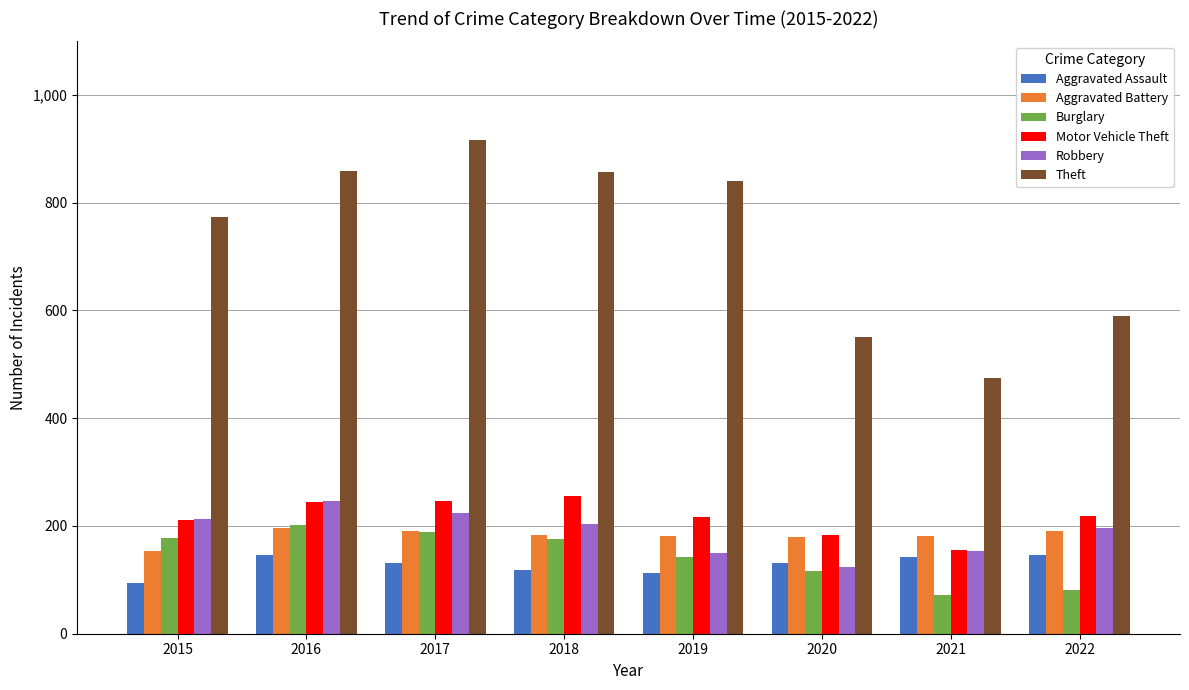

Which series has the largest total across all categories?

Theft